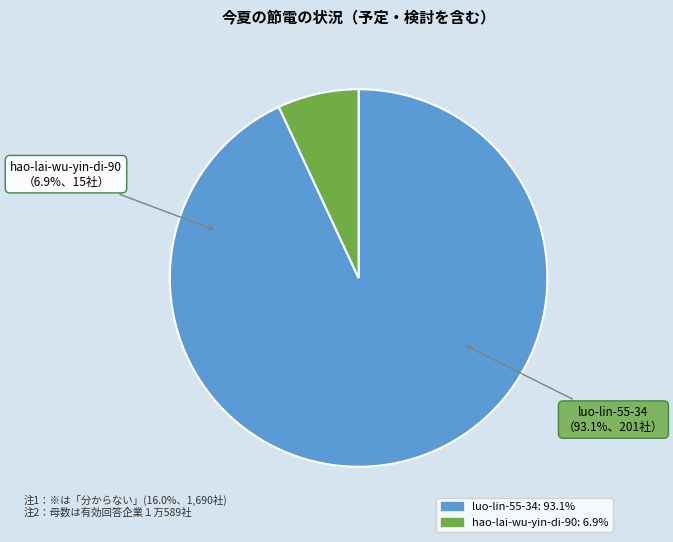

To the nearest percent, what percentage of the pie is hao-lai-wu-yin-di-90?

7%